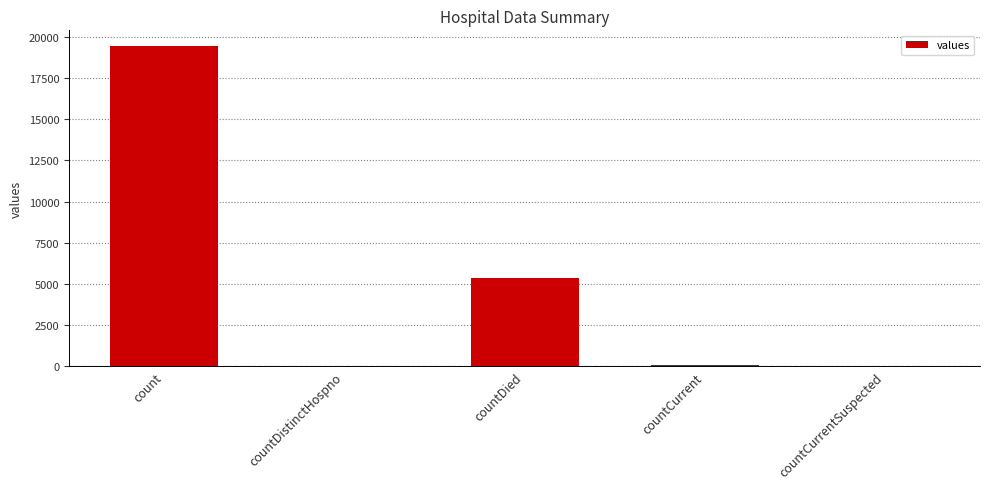

Which has a higher value, countDied or countCurrentSuspected?

countDied